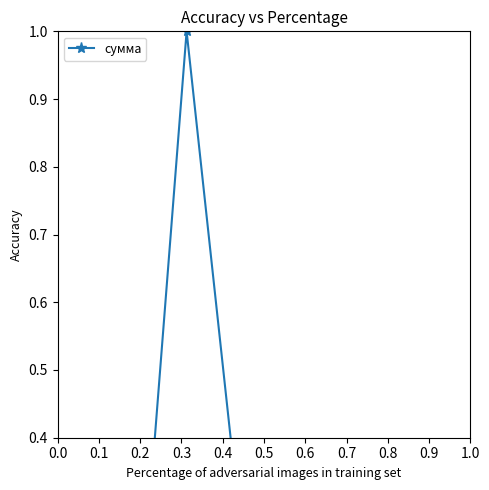

The chart shows a value of 0.4 at 0.3. True or false?

False